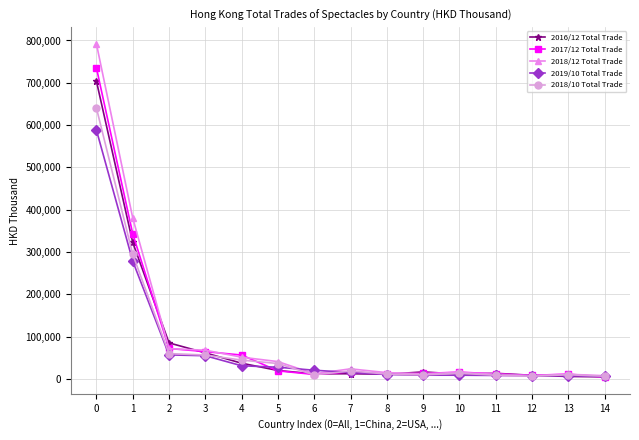

True or false: 2018/12 Total Trade has more than 1 points higher than both neighbors.

True